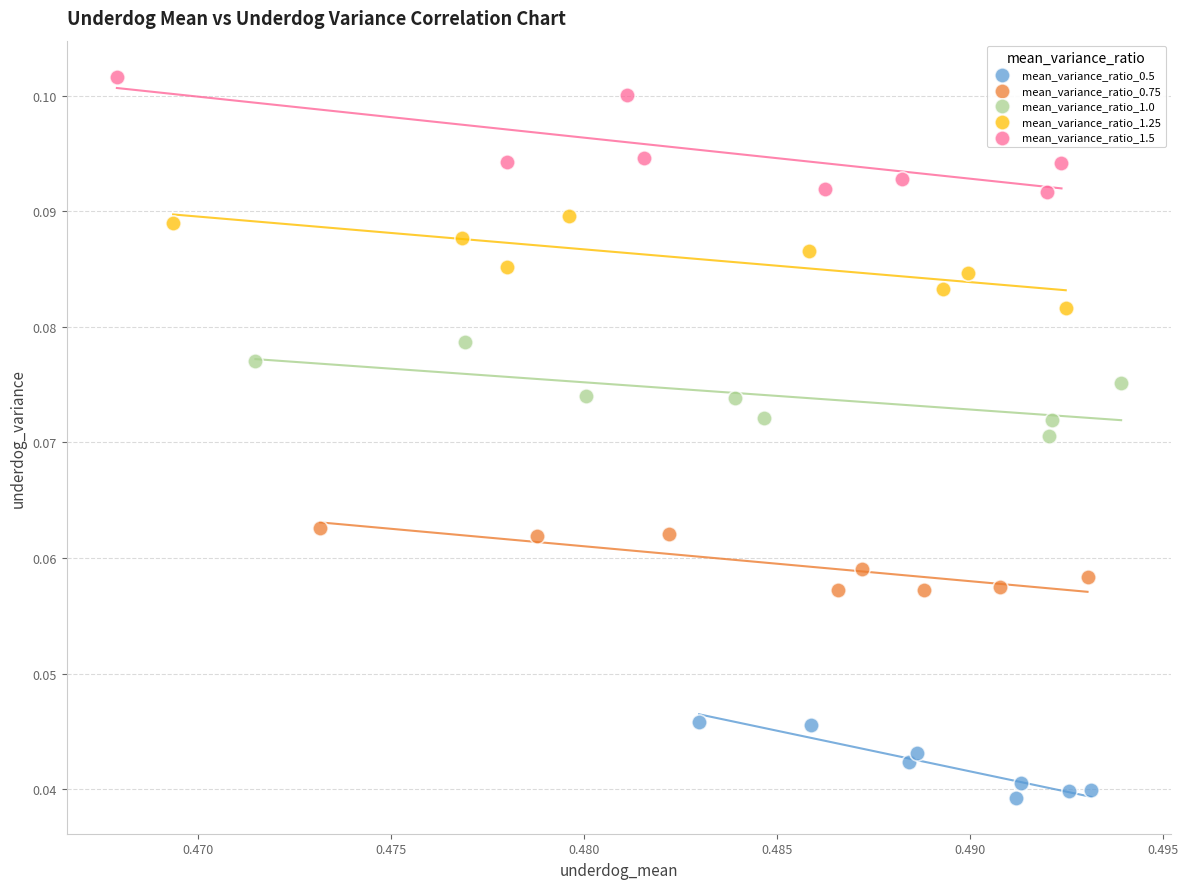

Which series reaches the minimum Y coordinate?

mean_variance_ratio_0.5